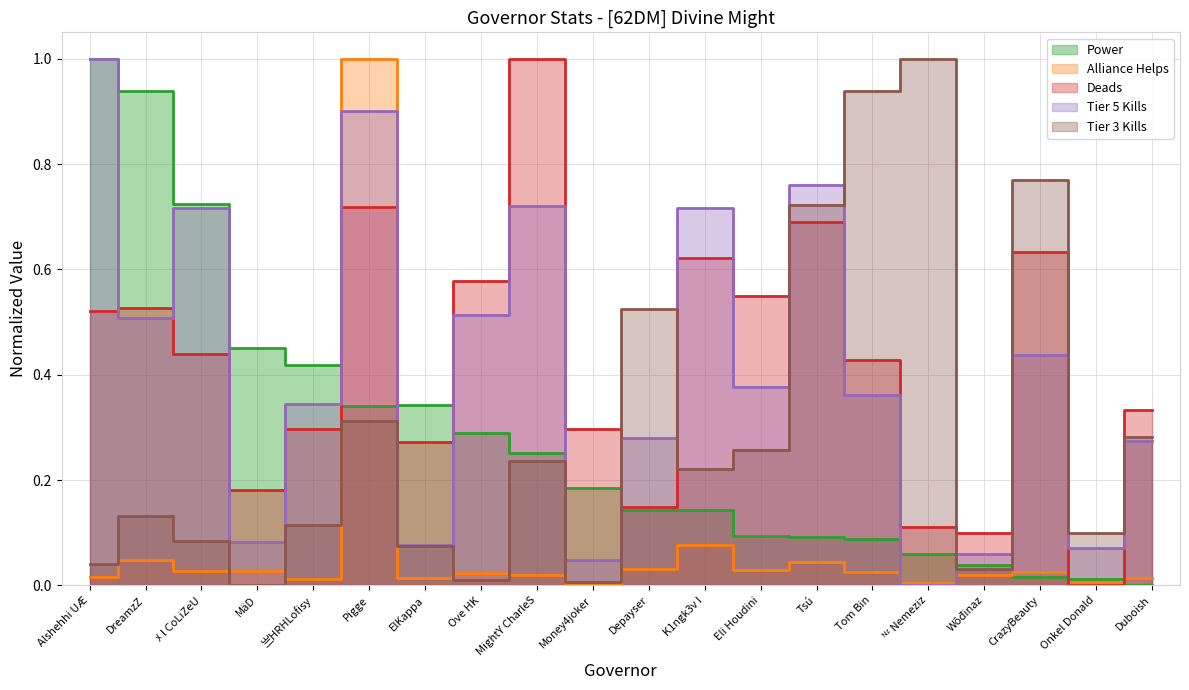

The value of Tier 5 Kills at 亗HRHLofisy is 0.6. True or false?

False